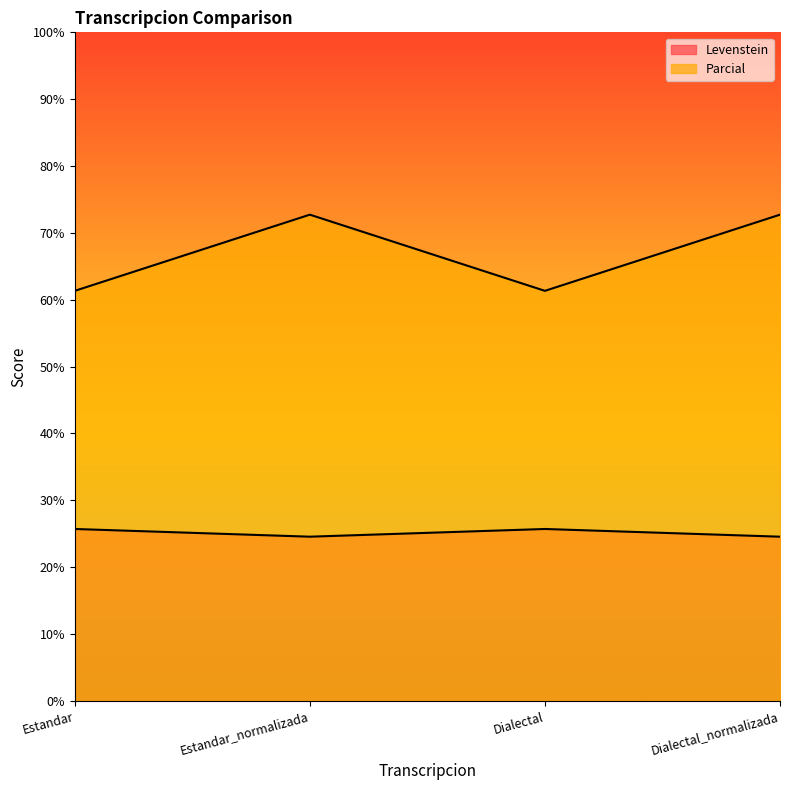

Which label corresponds to the largest value in the chart?

Estandar_normalizada